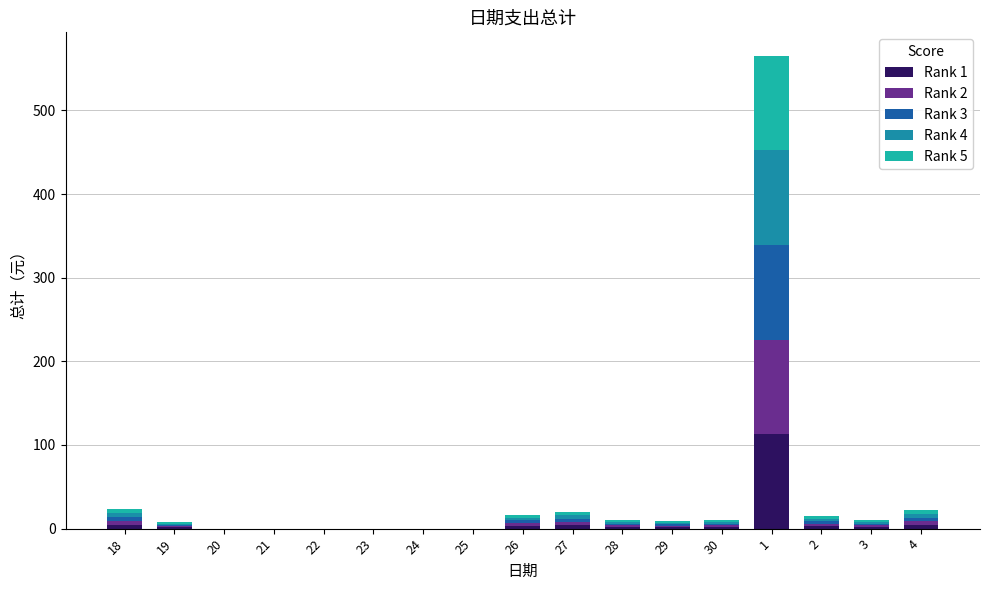

Are the bars horizontal?

No